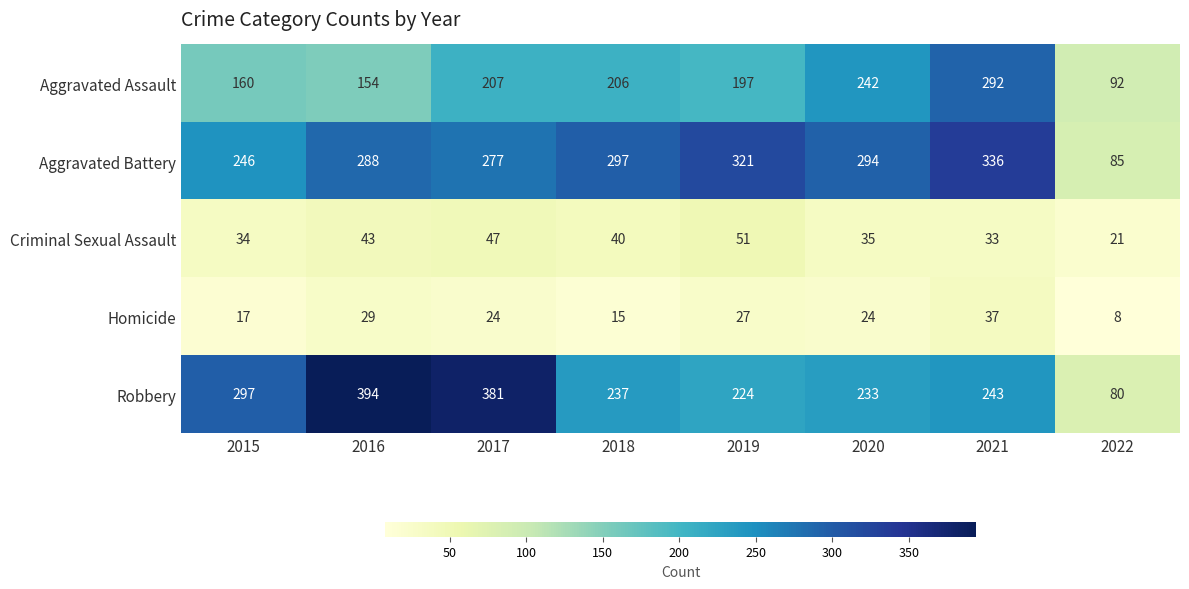

What is the smallest value displayed?

8